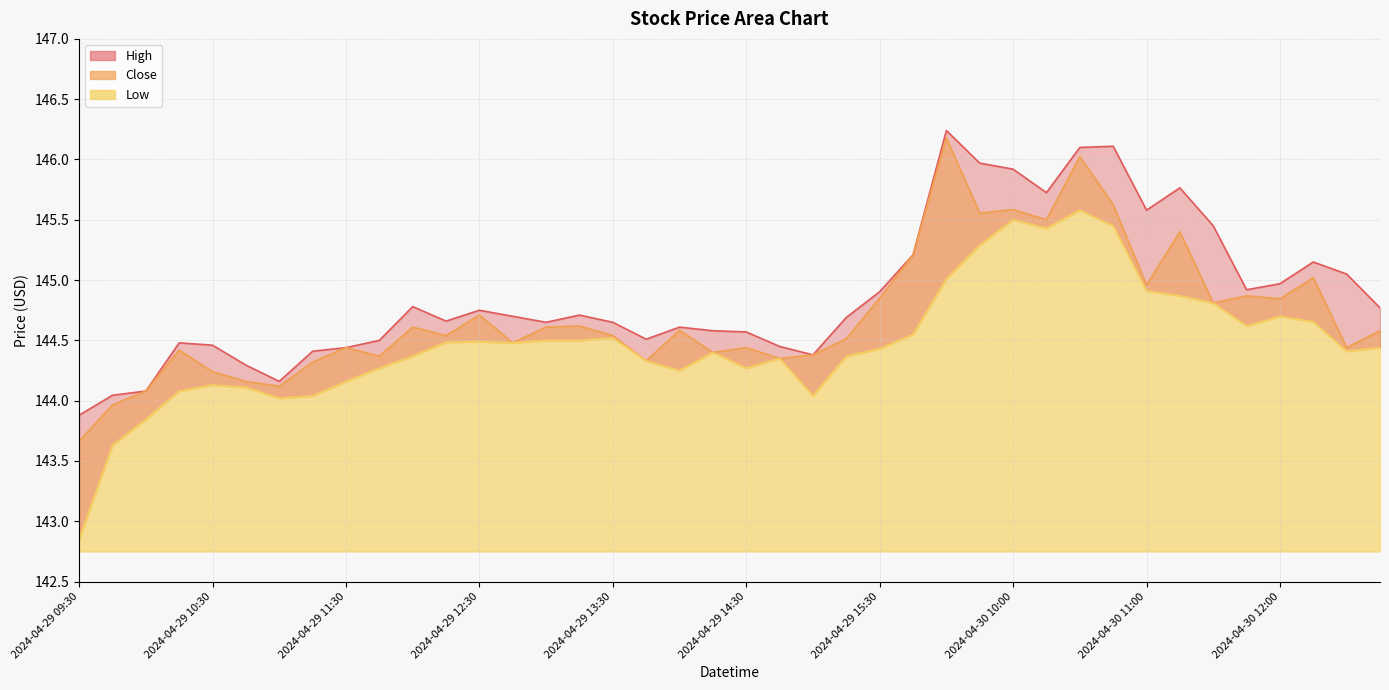

Which series has the largest total across all categories?

High